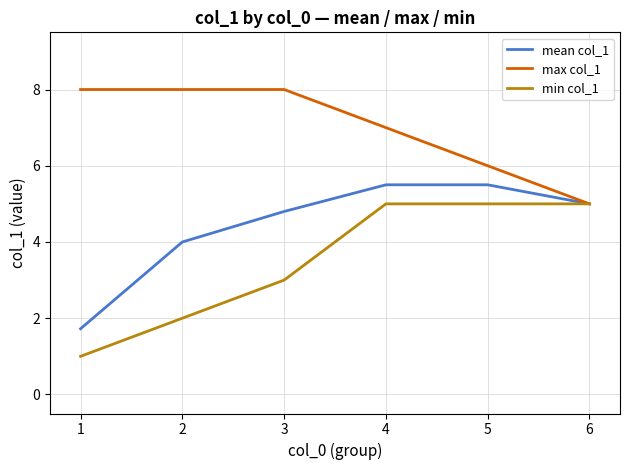

At how many categories does at least one series exceed 3?

6